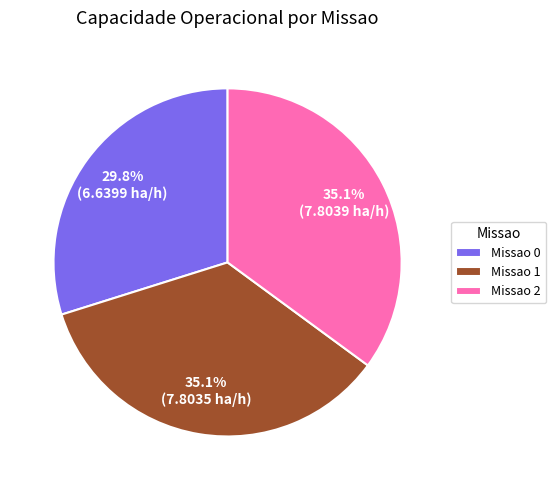

What is the ratio of the value at Missao 2 to the value at Missao 0?

1.2